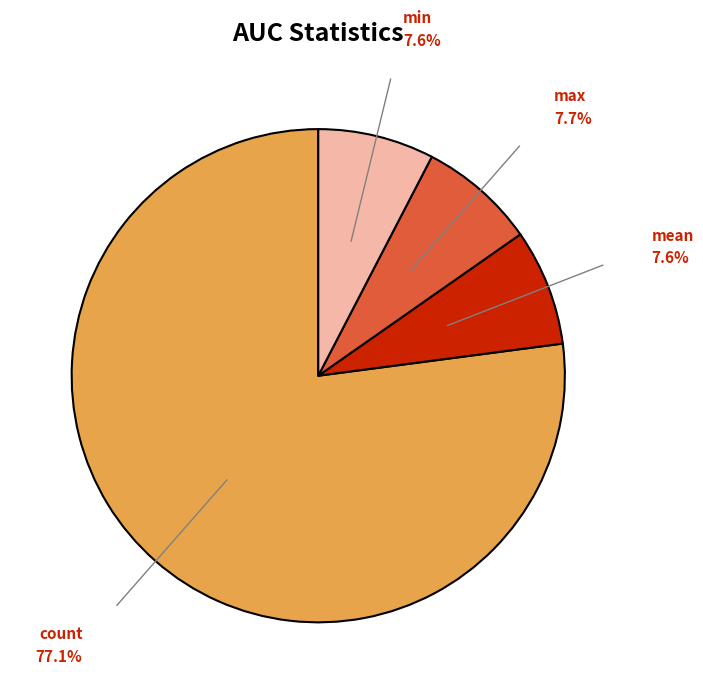

How many segments does this pie chart have?

4